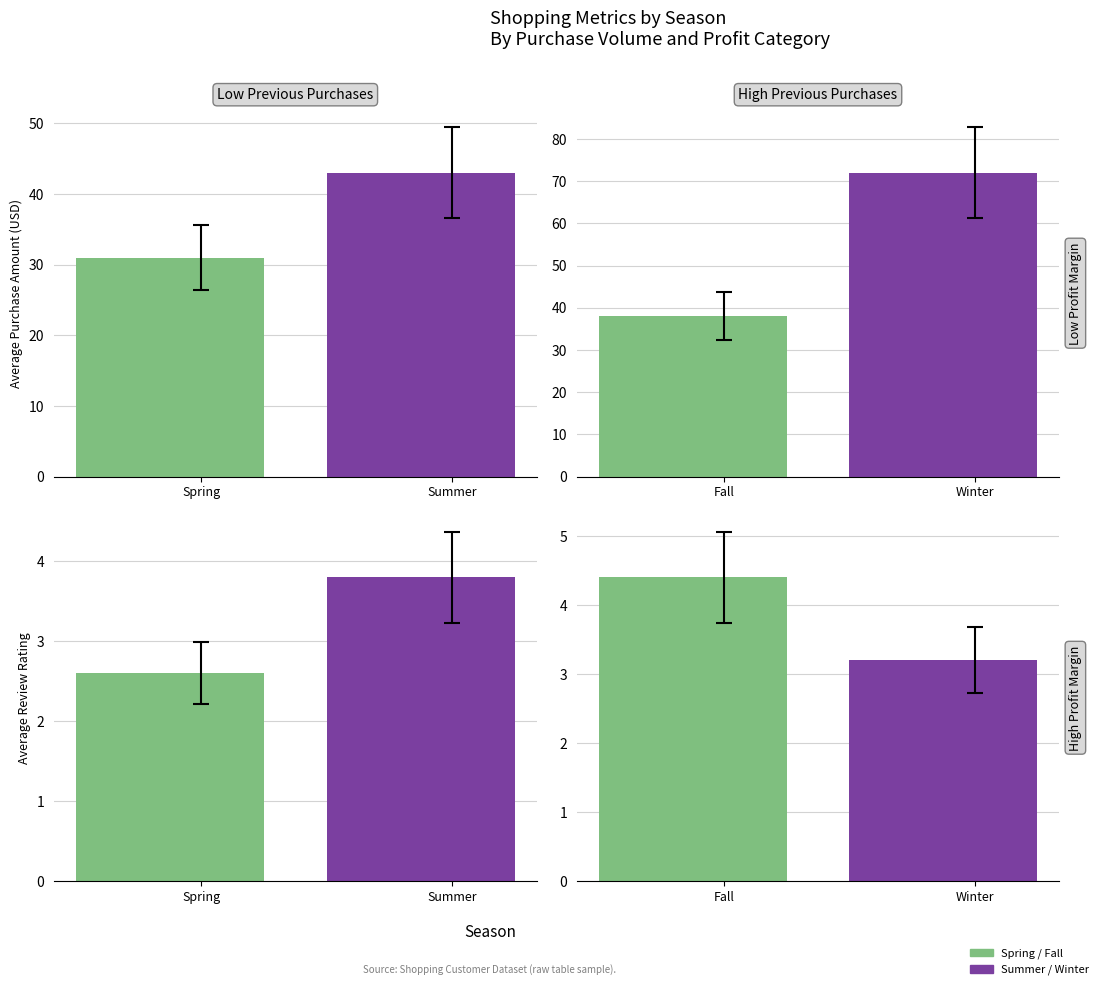

How many Review Rating values are between 2 and 4?

3